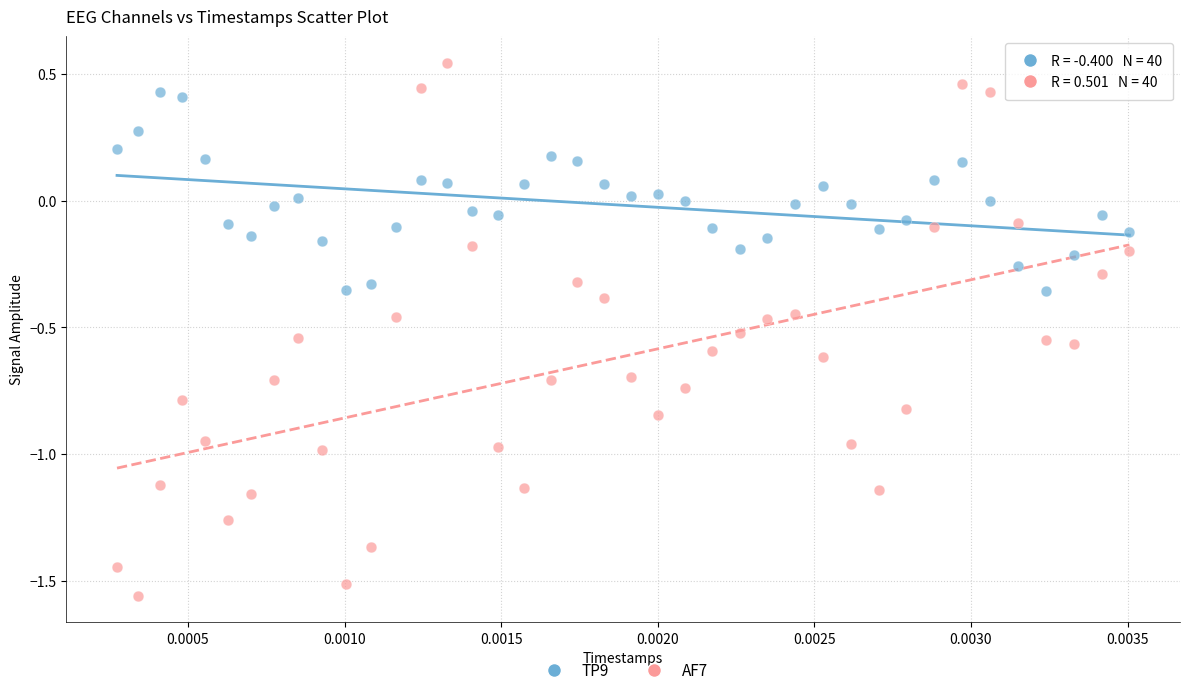

Which series reaches the minimum Y coordinate?

AF7